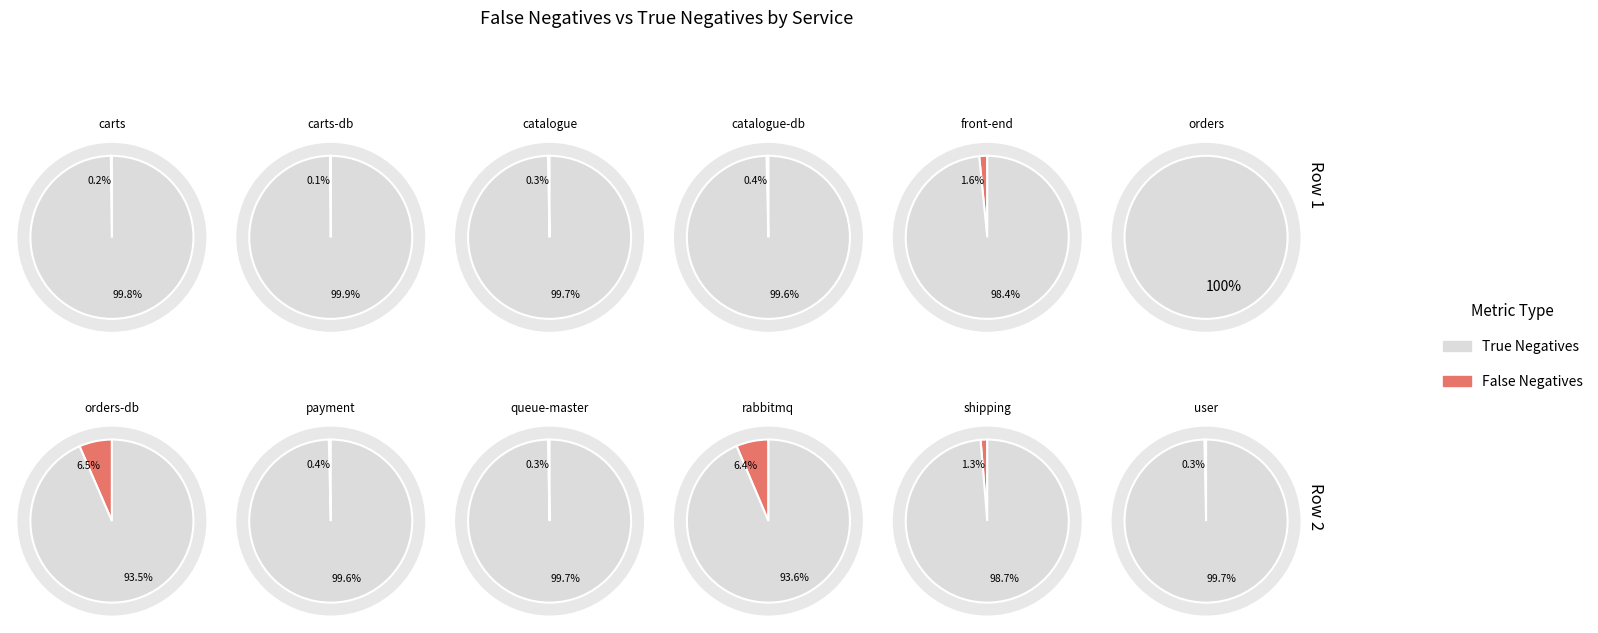

To the nearest percent, what portion does 10 represent?

8%